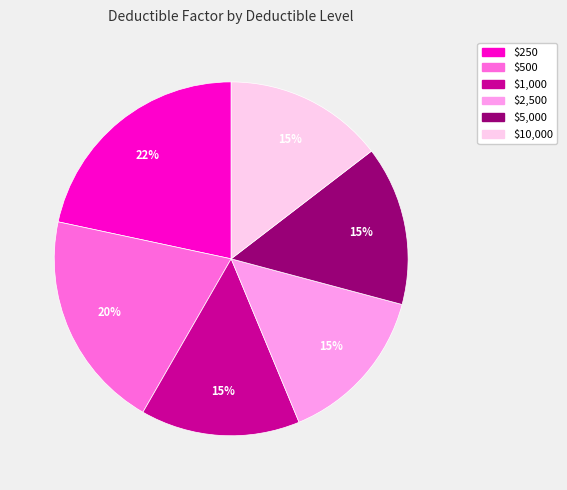

True or false: $250 accounts for 22% of the total.

True